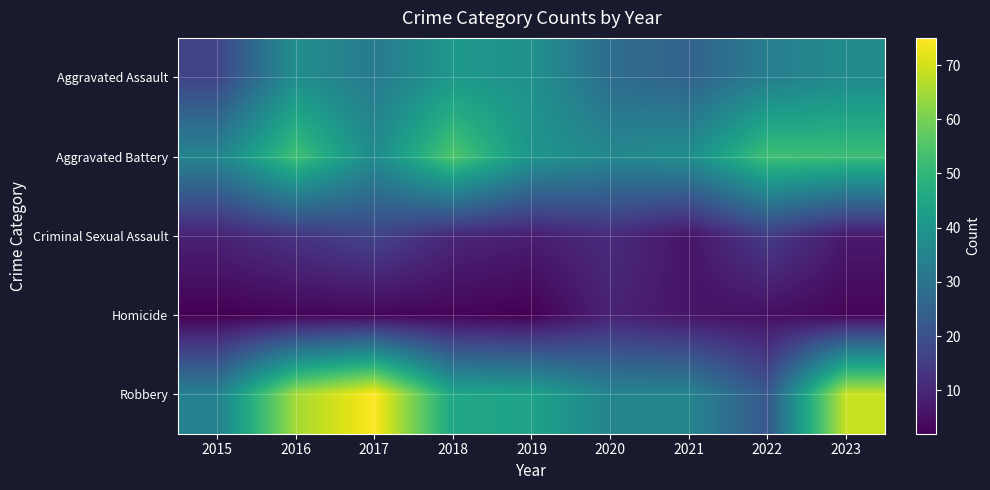

What is the total value across all series at 2018?

154